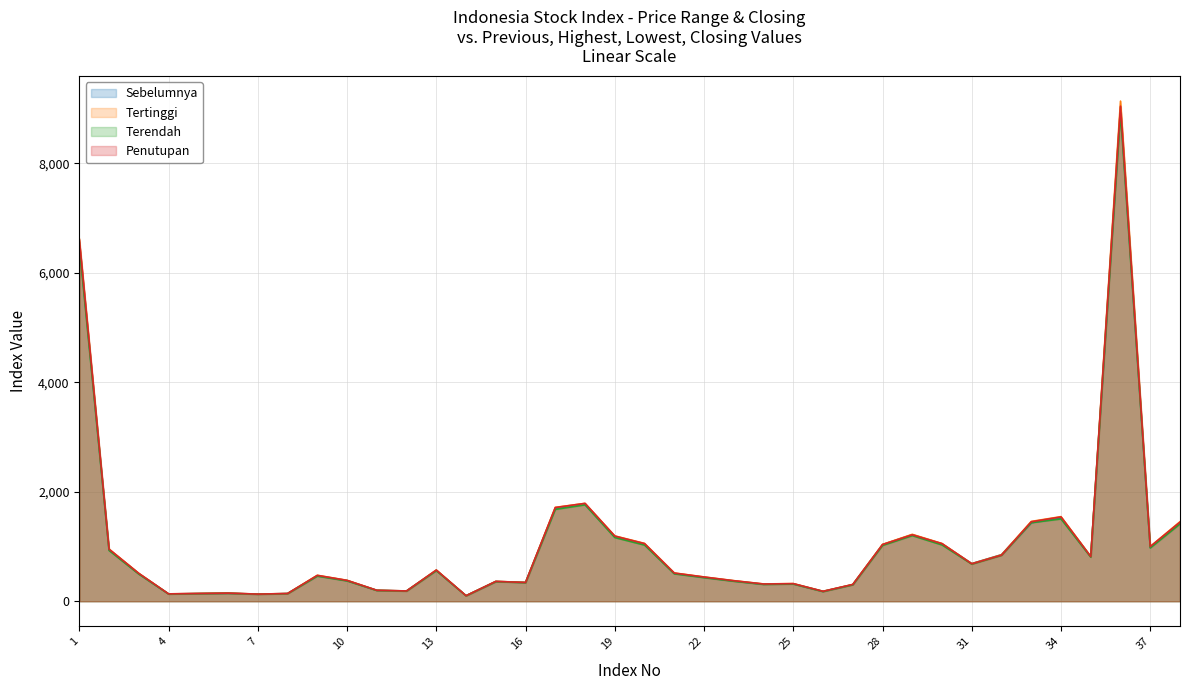

What is the difference between the highest and lowest values at 35?

12.3